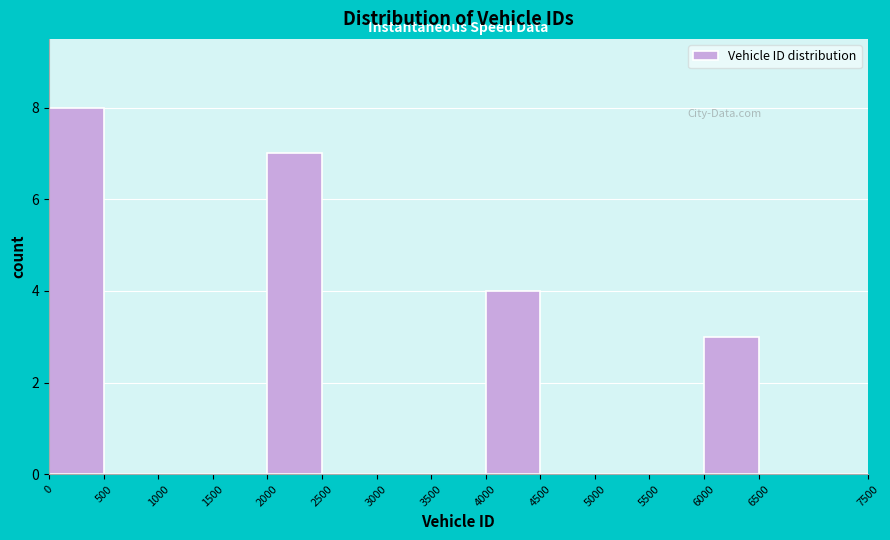

How tall is the bar that spans 0 to 500 on the x-axis? The values are not printed on the chart, so give them approximately, as read against the axis.

8